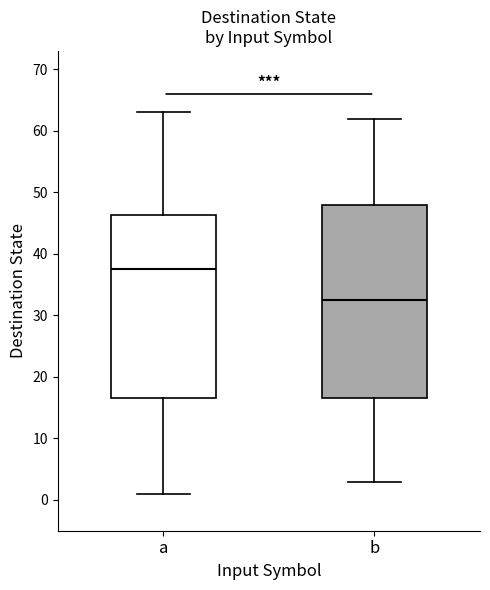

Where does the lower whisker of the box for b end on the y-axis? The values are not printed on the chart, so give them approximately, as read against the axis.

3